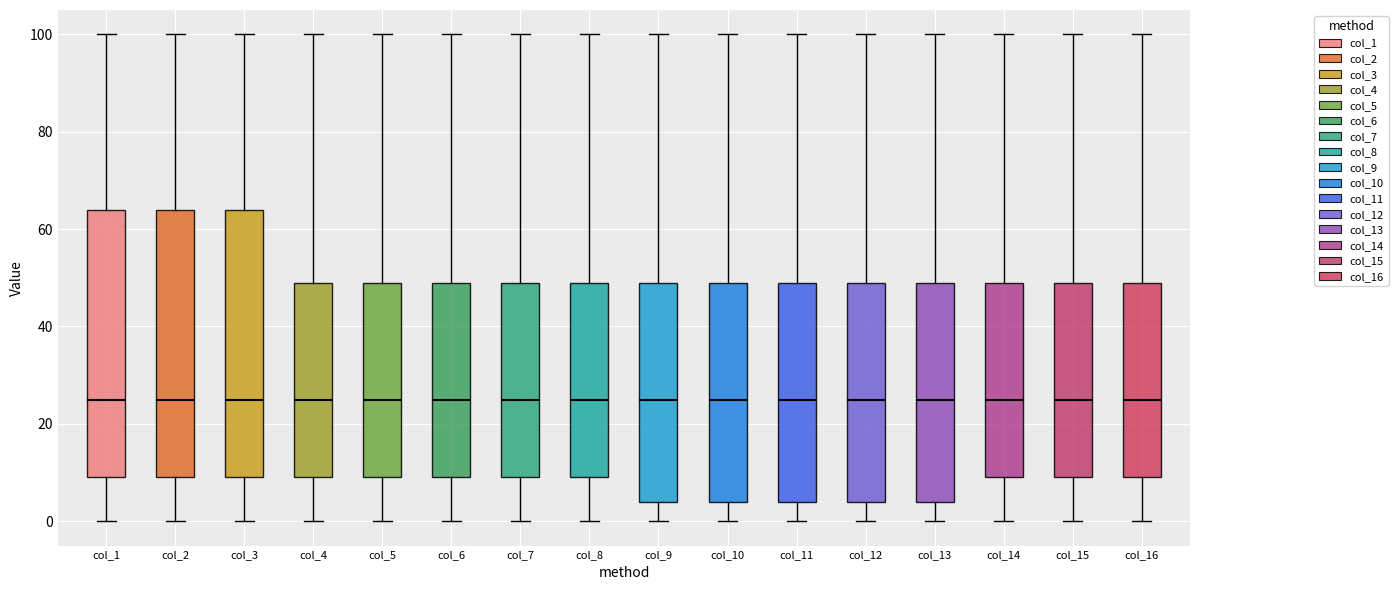

Reading left to right, read every box against the y-axis: the position of its median line, the range the box covers, and the ends of its whiskers. The values are not printed on the chart, so give them approximately, as read against the axis.

col_1: median 26, box 10 to 64, whiskers 0 to 100
col_2: median 26, box 10 to 64, whiskers 0 to 100
col_3: median 26, box 10 to 64, whiskers 0 to 100
col_4: median 26, box 10 to 50, whiskers 0 to 100
col_5: median 26, box 10 to 50, whiskers 0 to 100
col_6: median 26, box 10 to 50, whiskers 0 to 100
col_7: median 26, box 10 to 50, whiskers 0 to 100
col_8: median 26, box 10 to 50, whiskers 0 to 100
col_9: median 26, box 4 to 50, whiskers 0 to 100
col_10: median 26, box 4 to 50, whiskers 0 to 100
col_11: median 26, box 4 to 50, whiskers 0 to 100
col_12: median 26, box 4 to 50, whiskers 0 to 100
col_13: median 26, box 4 to 50, whiskers 0 to 100
col_14: median 26, box 10 to 50, whiskers 0 to 100
col_15: median 26, box 10 to 50, whiskers 0 to 100
col_16: median 26, box 10 to 50, whiskers 0 to 100